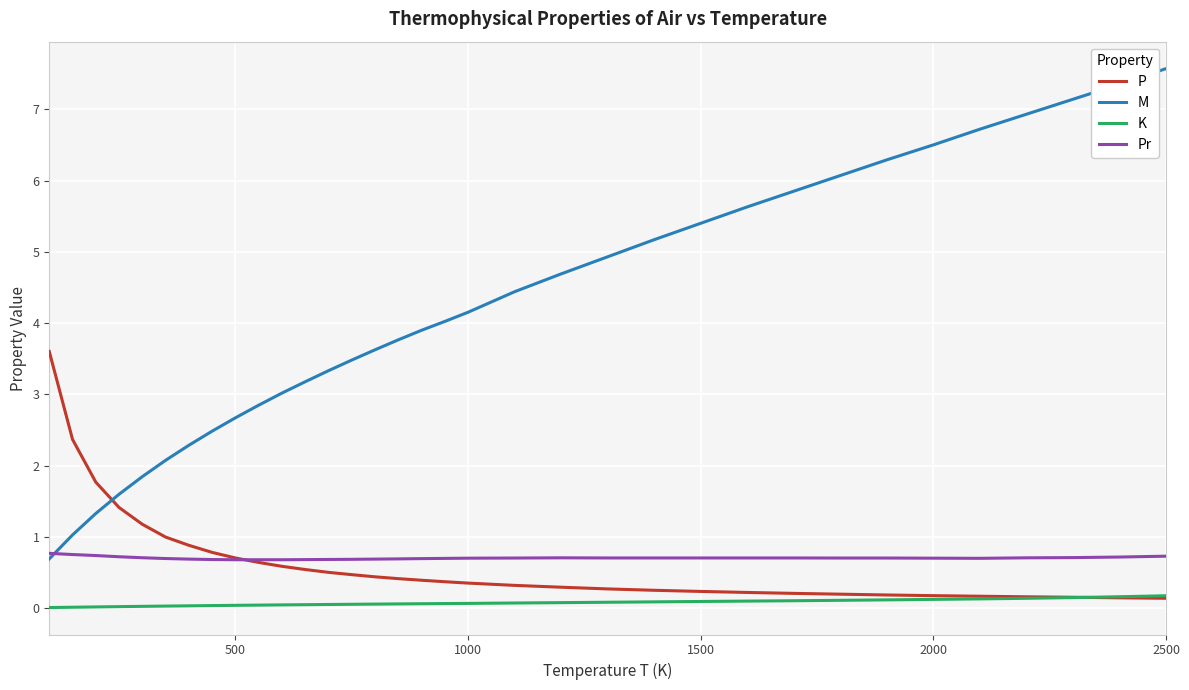

Which series has the largest total across all categories?

M